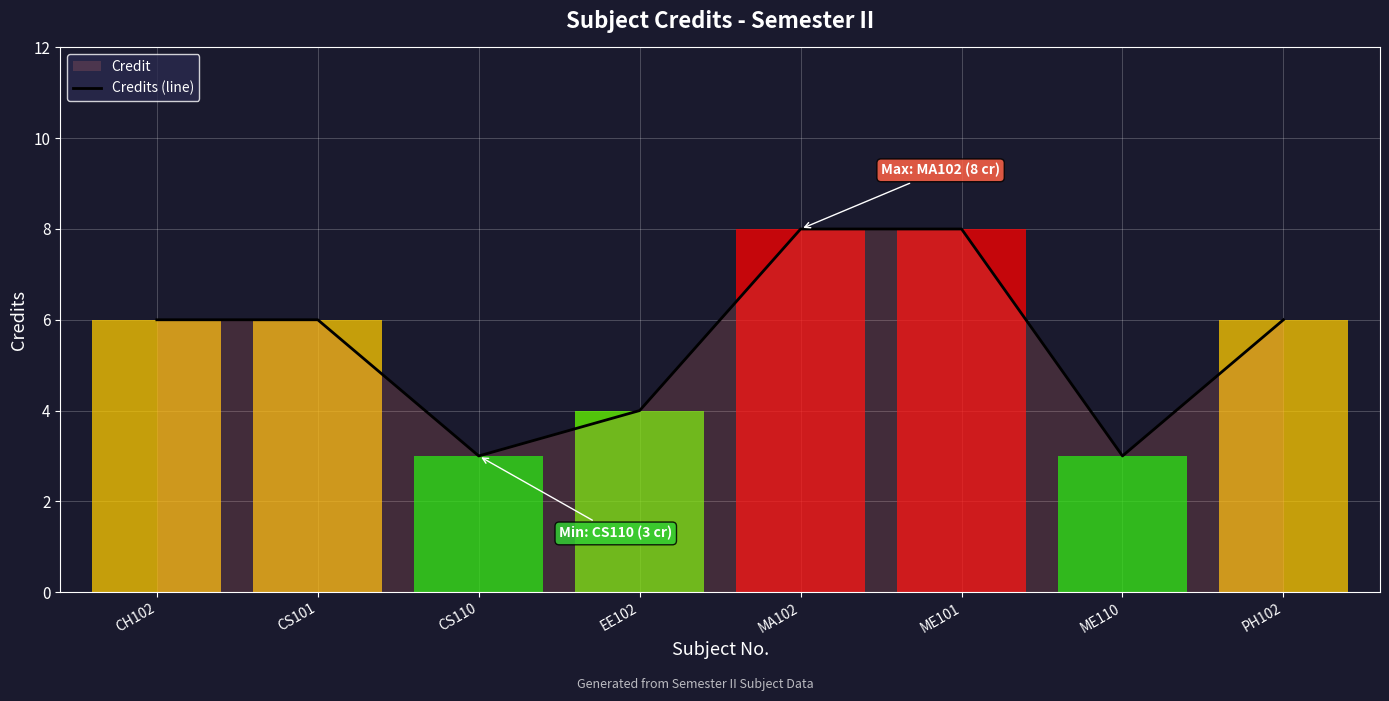

What is the sum of the values at ME101 and CS101?

14